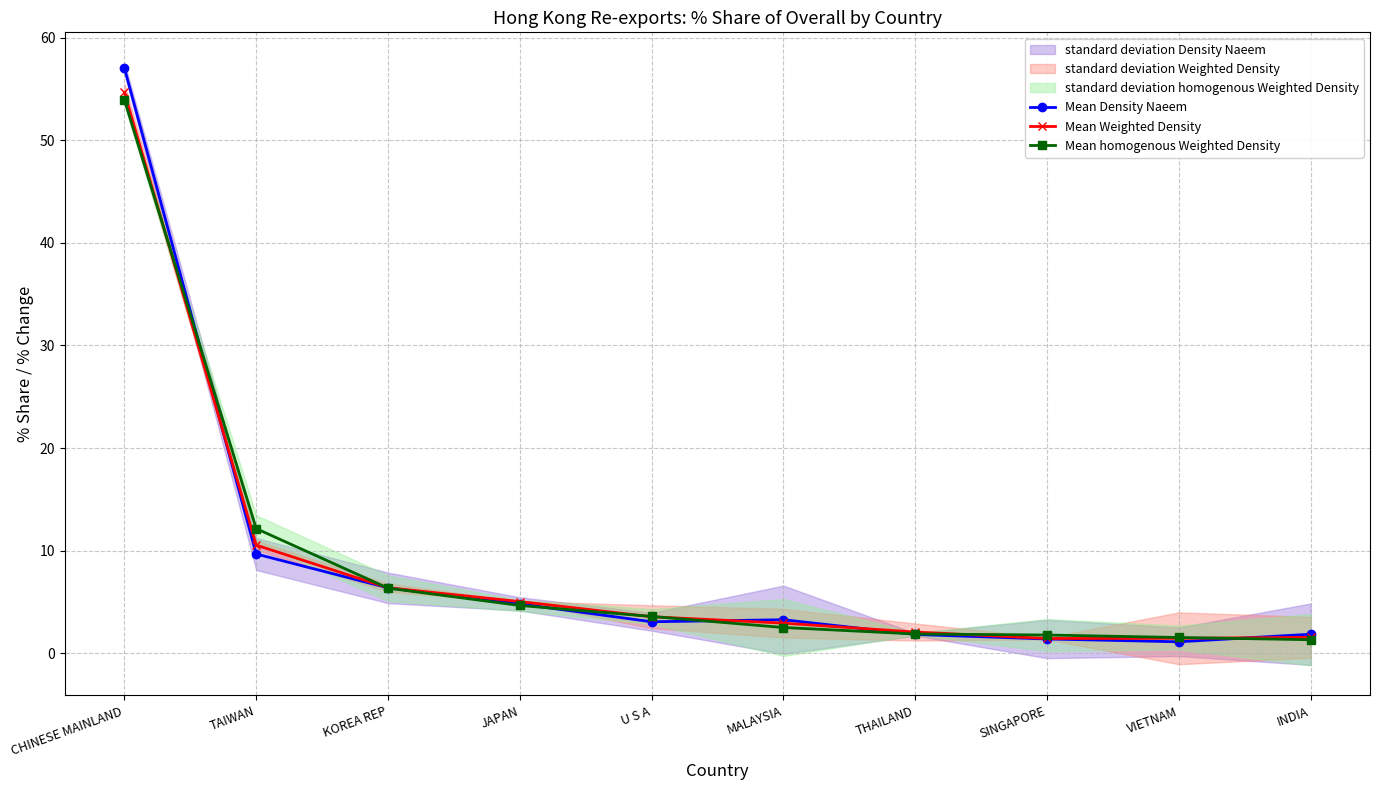

What value does the Mean Density Naeem series have at THAILAND?

1.8